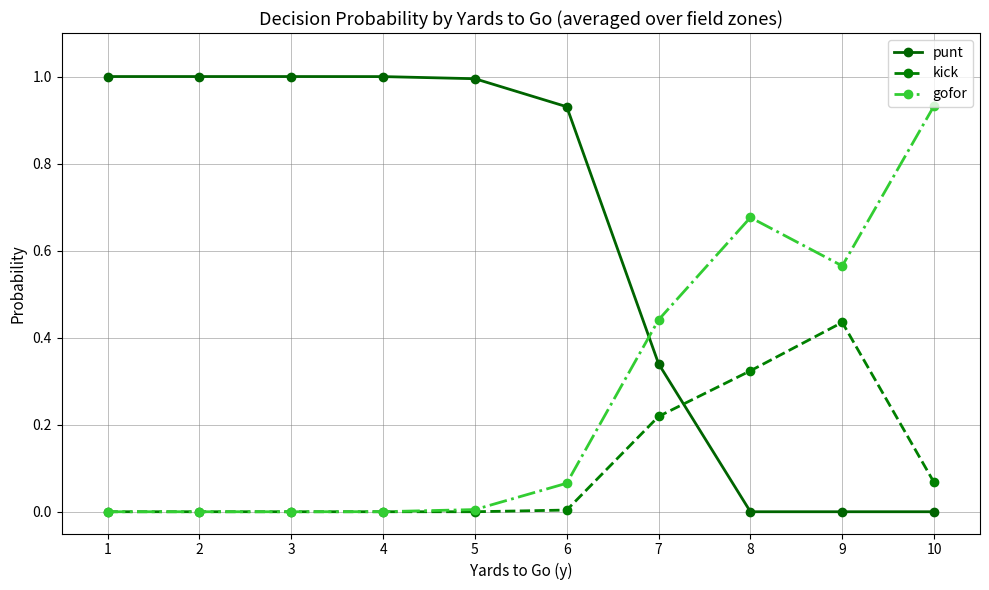

Which series has the widest spread of values?

punt